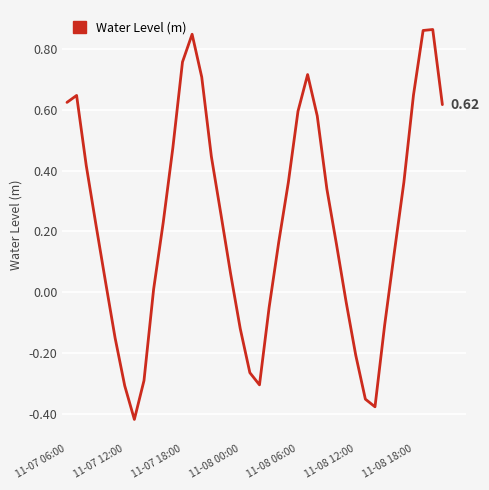

What is the difference between the maximum and minimum values?

1.3